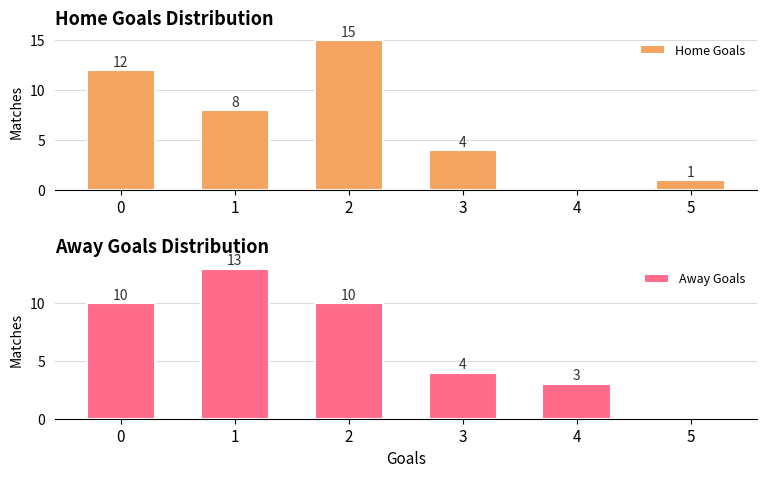

How many bars are there in each group?

2